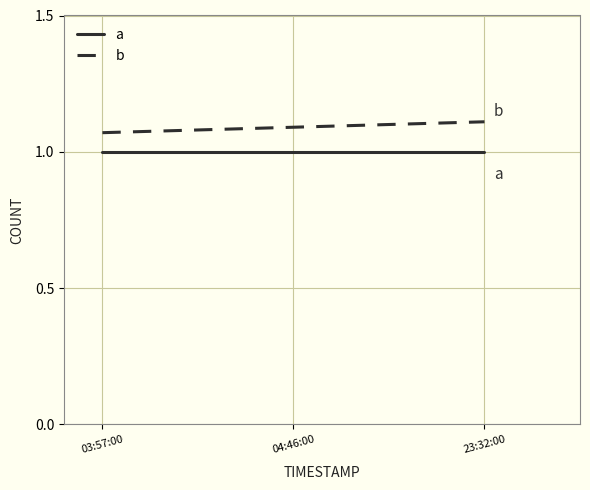

The value of b at 23:32:00 is 0.4. True or false?

False